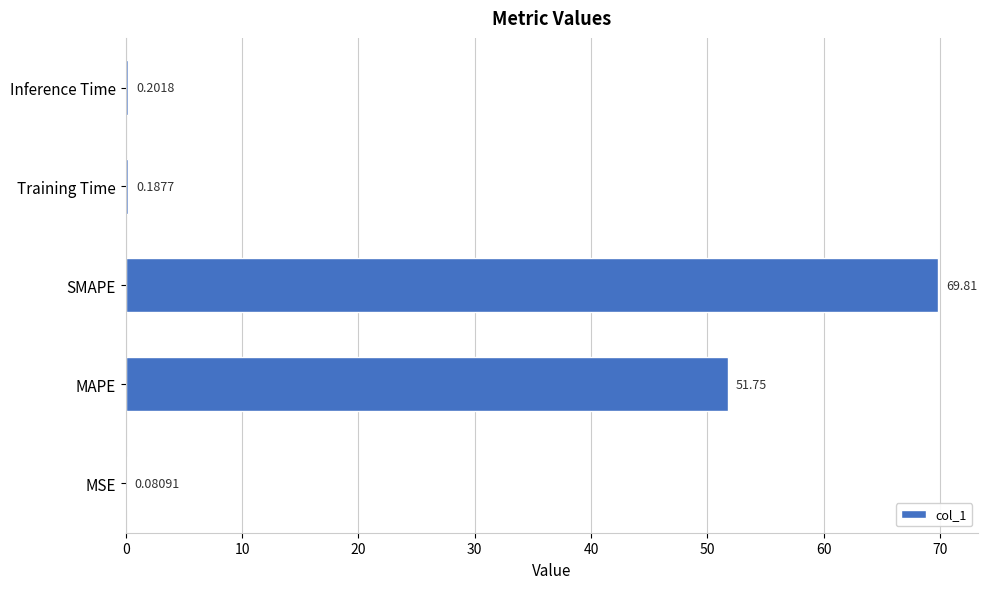

What is the sum of all values?

122.0